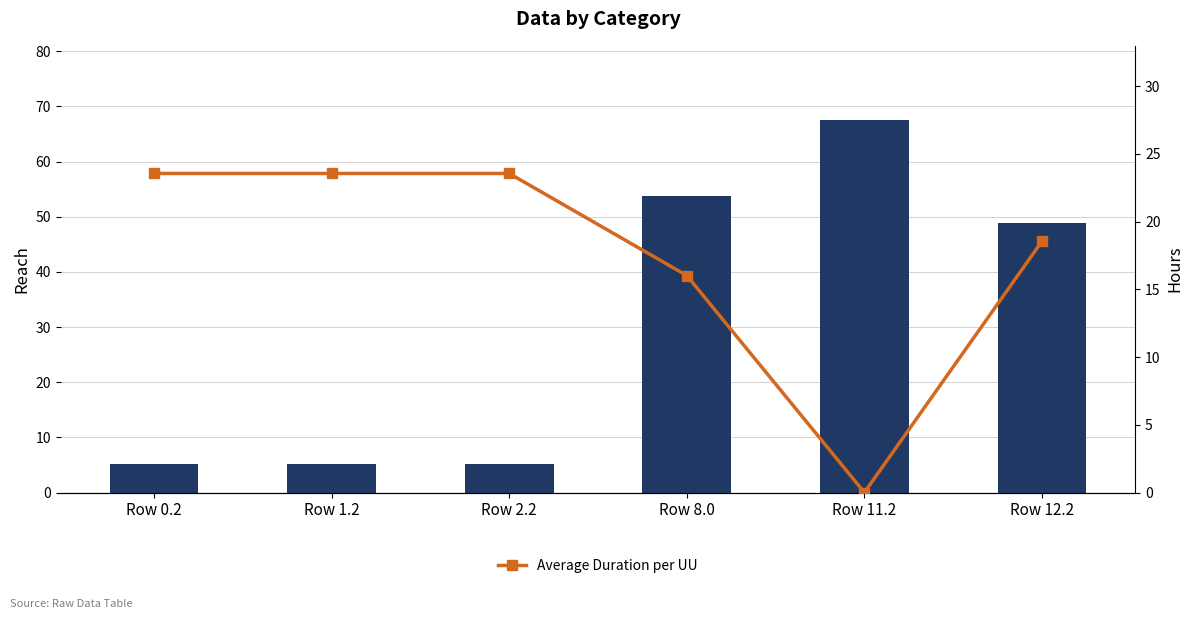

How many data points does each series have?

6